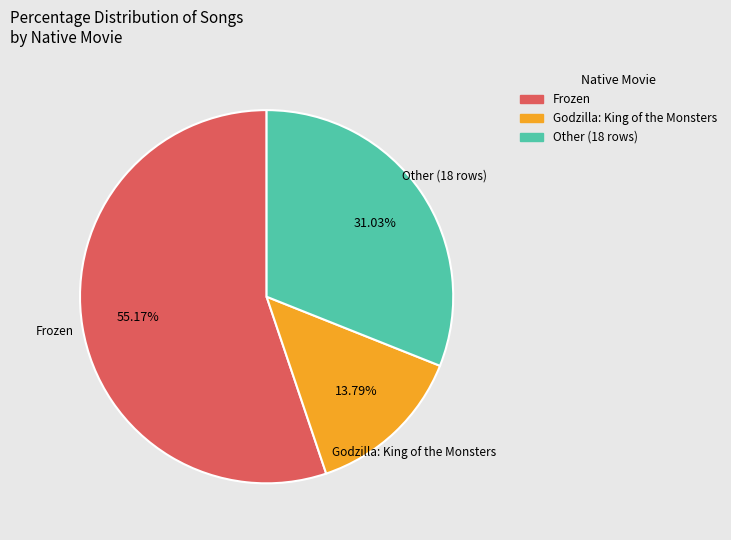

How many segments does this pie chart have?

3